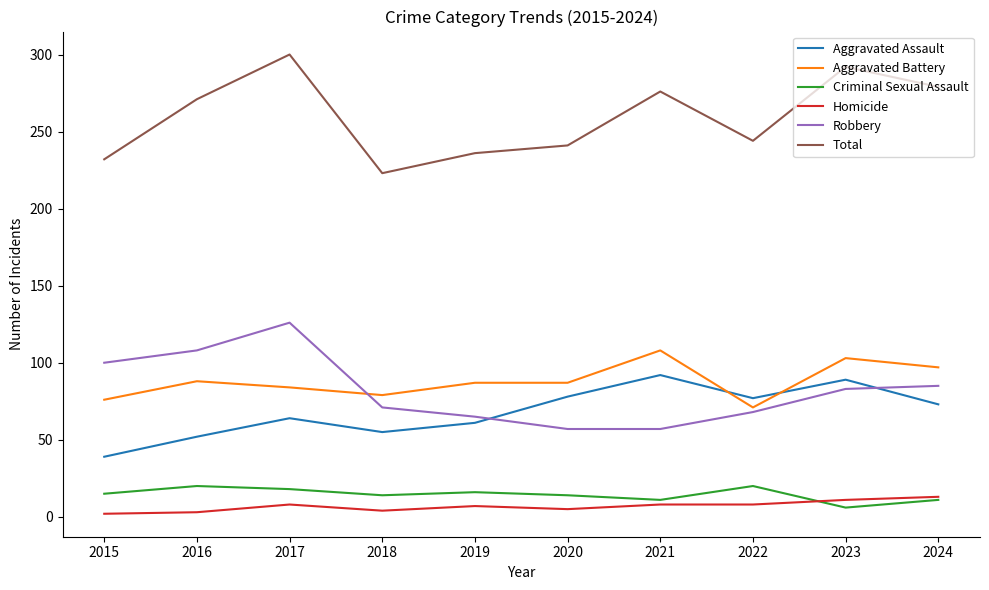

What value does the Total series have at 2019?

236